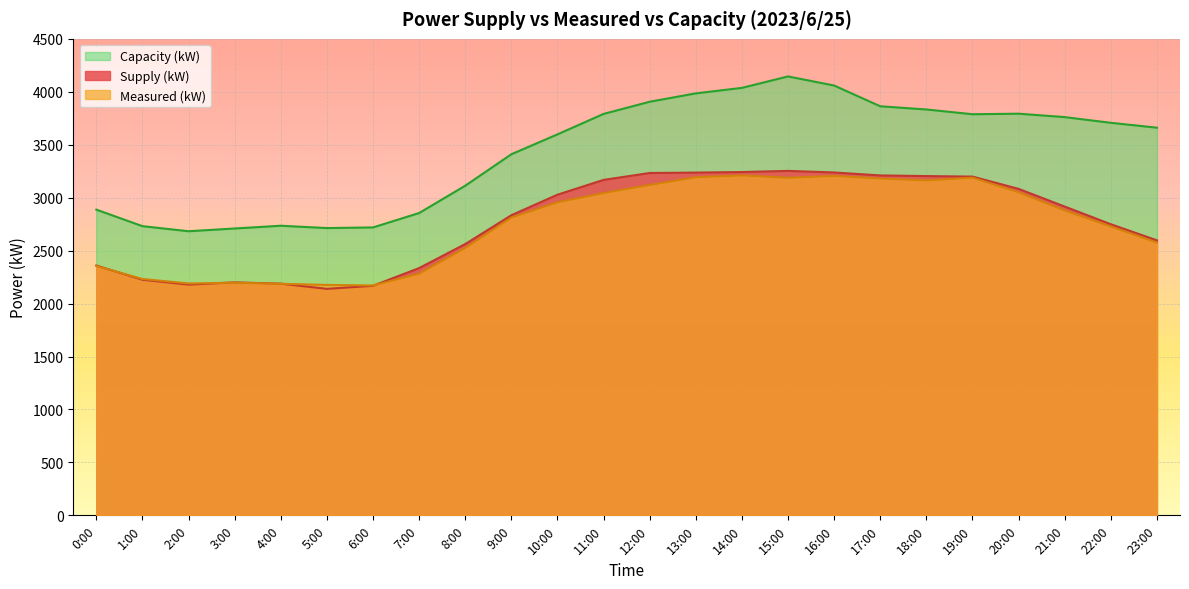

Which has a higher value, 12:00 or 18:00?

12:00